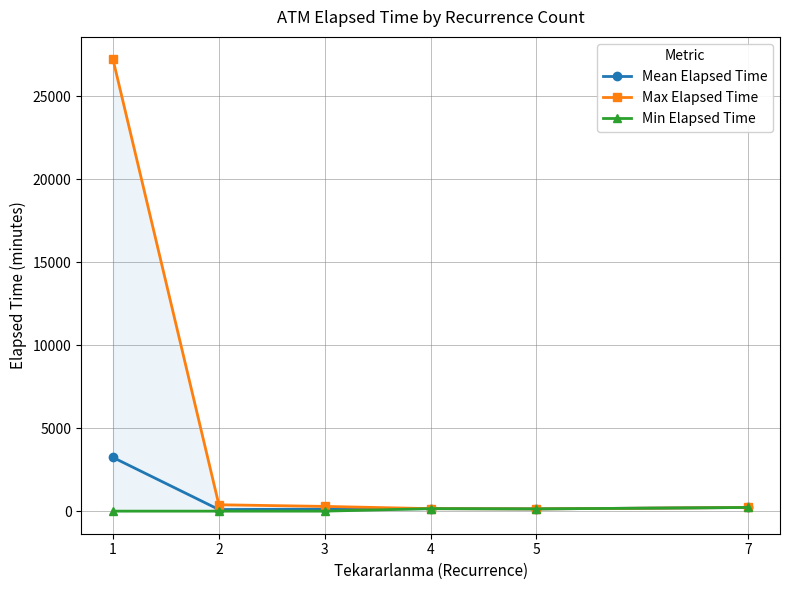

The value of Max Elapsed Time at 5 is 135.0. True or false?

True